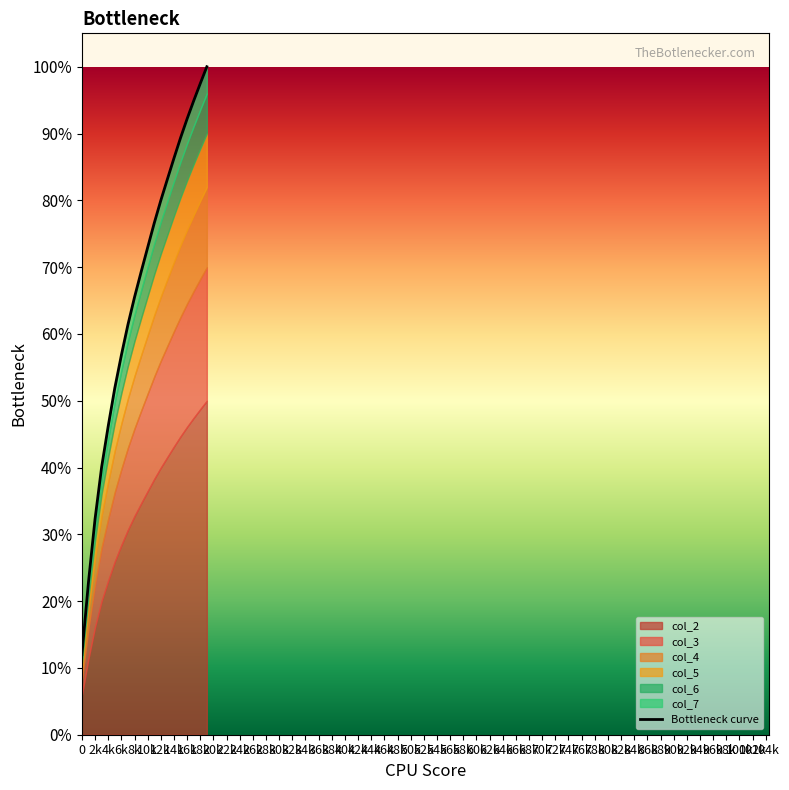

What position from the left is 38k?

20